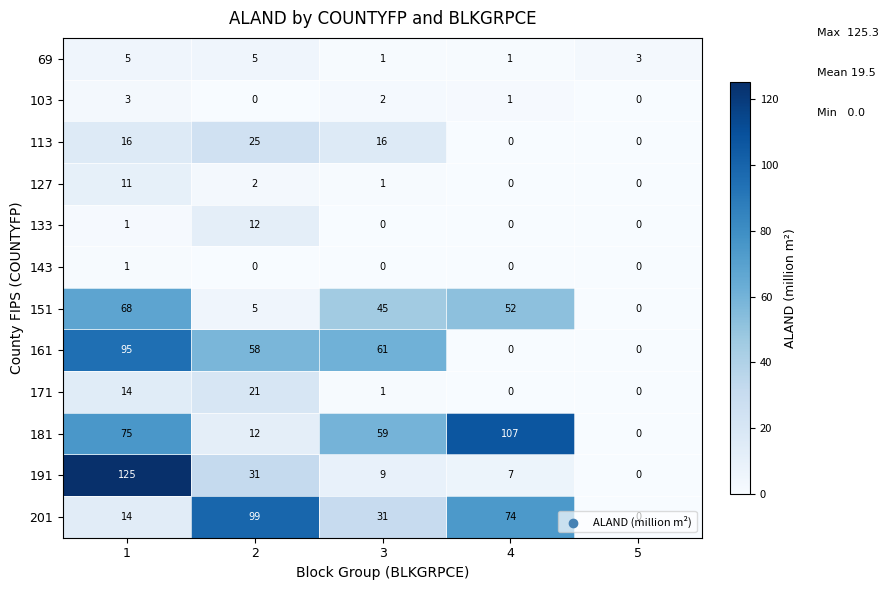

What is the maximum value shown in the chart?

125